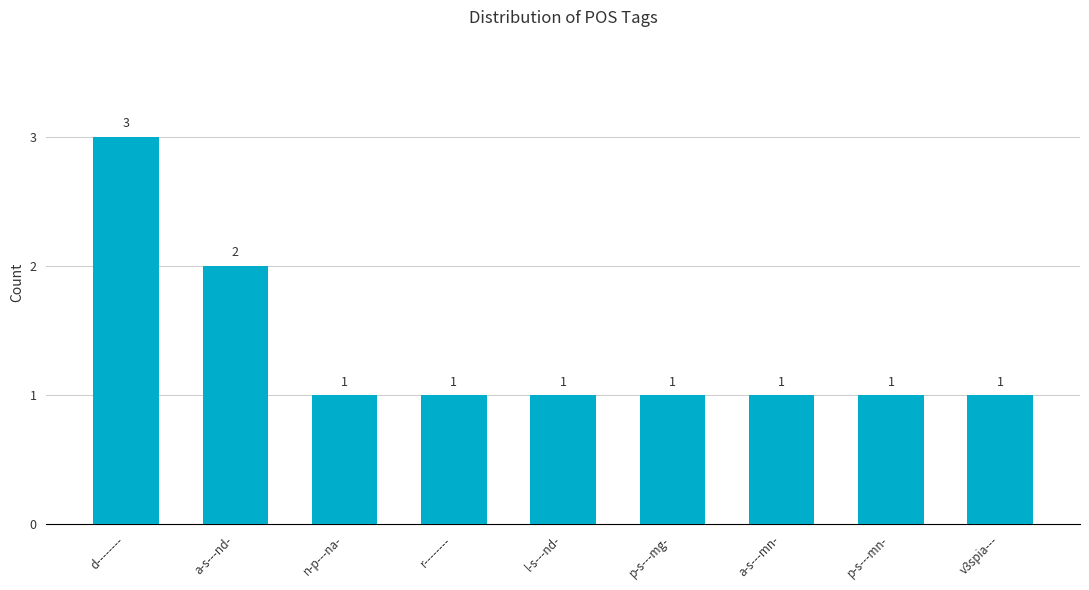

True or false: the data shows 1 at p-s---mg-.

True